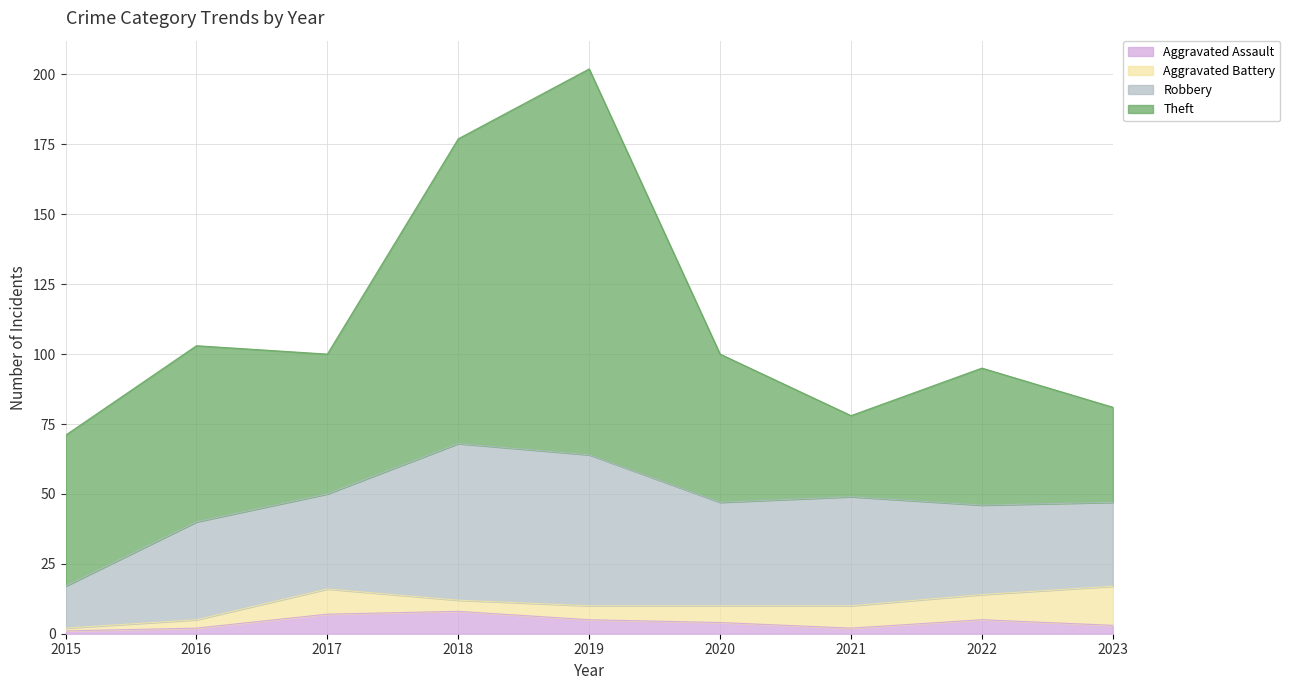

Reading left to right, list all the values displayed in this chart.

Aggravated Assault: 2015=1	2016=2	2017=7	2018=8	2019=5	2020=4	2021=2	2022=5	2023=3
Aggravated Battery: 2015=1	2016=3	2017=9	2018=4	2019=5	2020=6	2021=8	2022=9	2023=14
Robbery: 2015=15	2016=35	2017=34	2018=56	2019=54	2020=37	2021=39	2022=32	2023=30
Theft: 2015=54	2016=63	2017=50	2018=109	2019=138	2020=53	2021=29	2022=49	2023=34